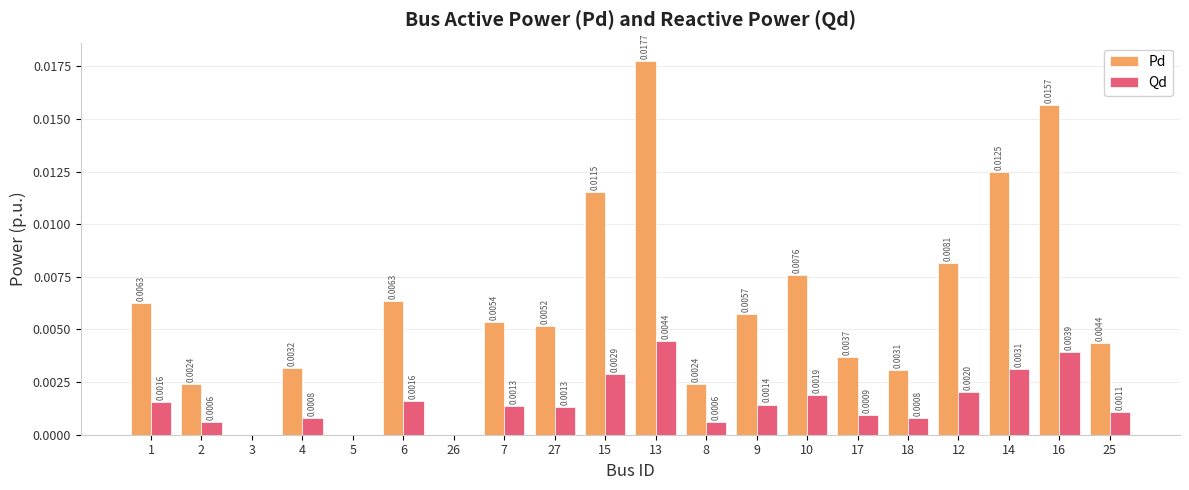

Between 10 and 12, which series saw the biggest shift?

Pd